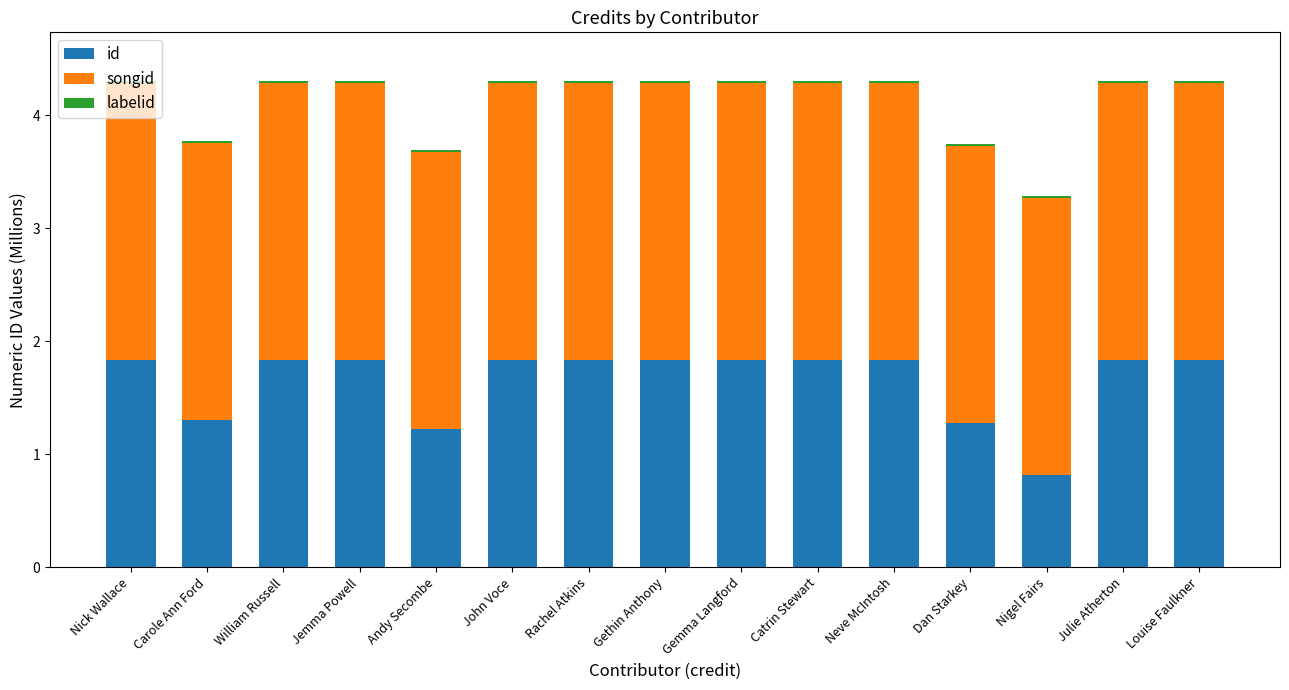

Which series has the widest spread of values?

id